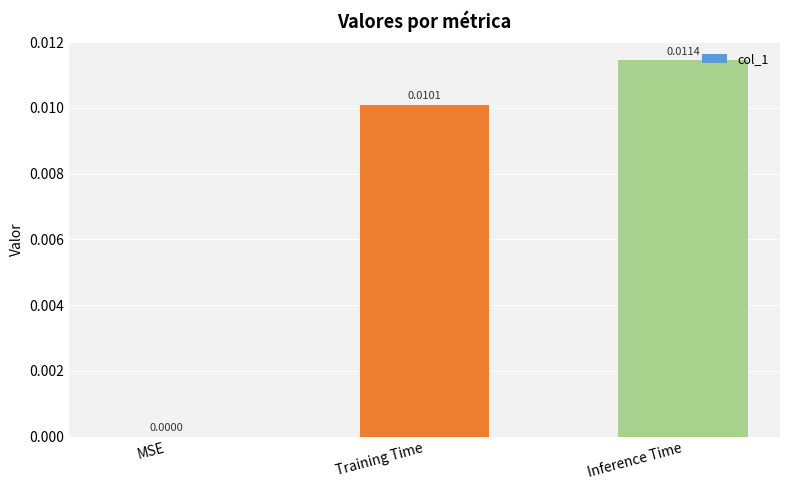

Where is the data nearest to the value 0?

MSE